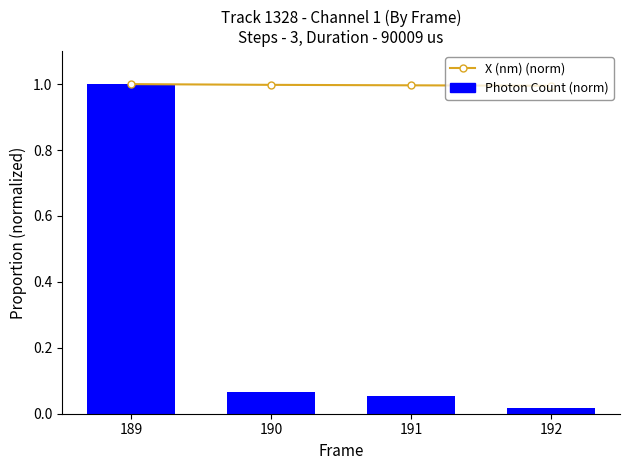

What is the value of the Photon Count (norm) bar at the 2nd from the left?

0.1